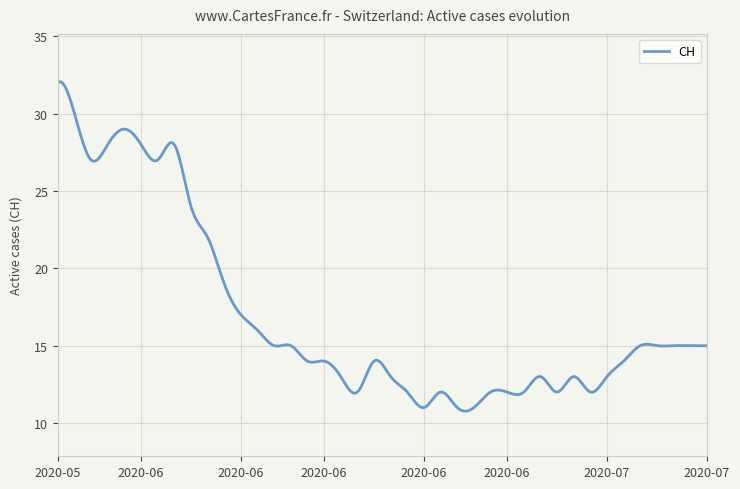

What is the difference between the maximum and minimum values?

21.3